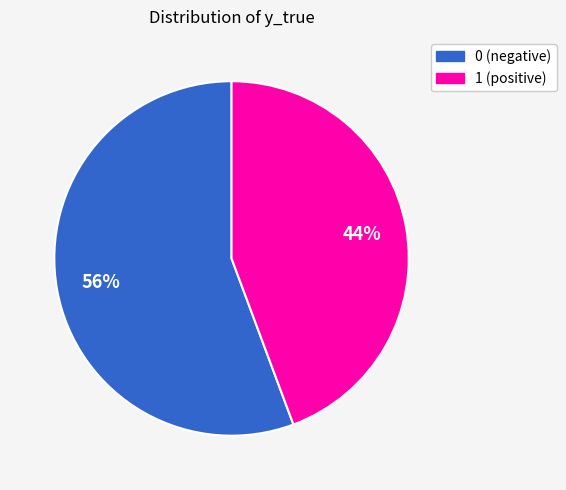

Do 1 and 0 together represent more than half of the pie?

Yes